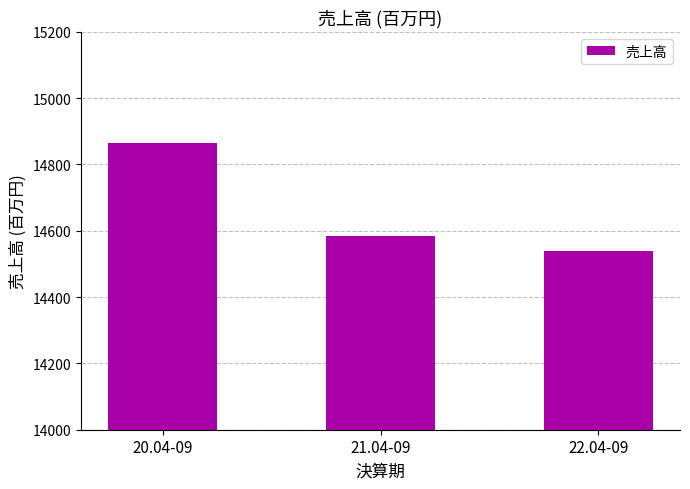

What value does the data have at 20.04-09?

14864